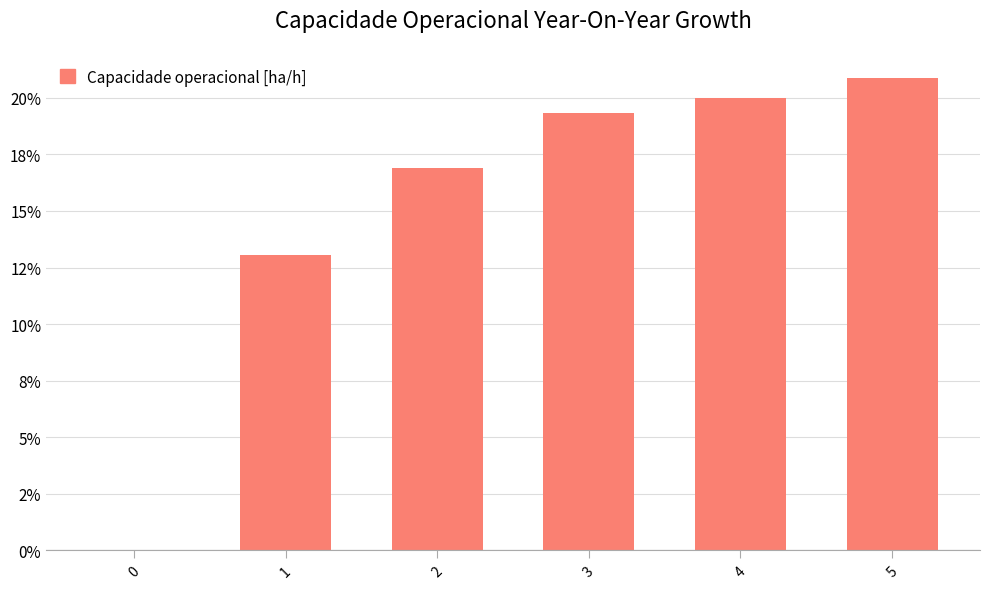

Reading left to right, what are all the values shown in this chart?

0.0	13.0	16.9	19.3	20.0	20.9